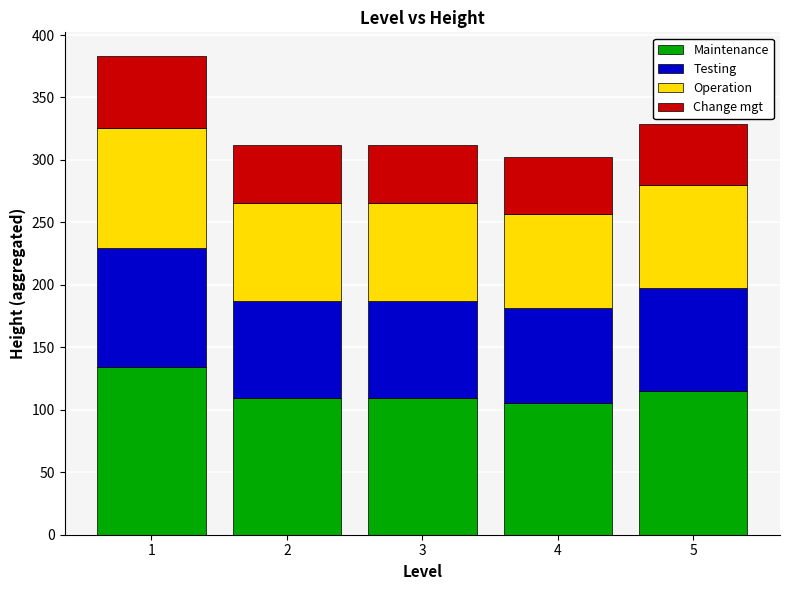

How many distinct data groups are displayed?

4